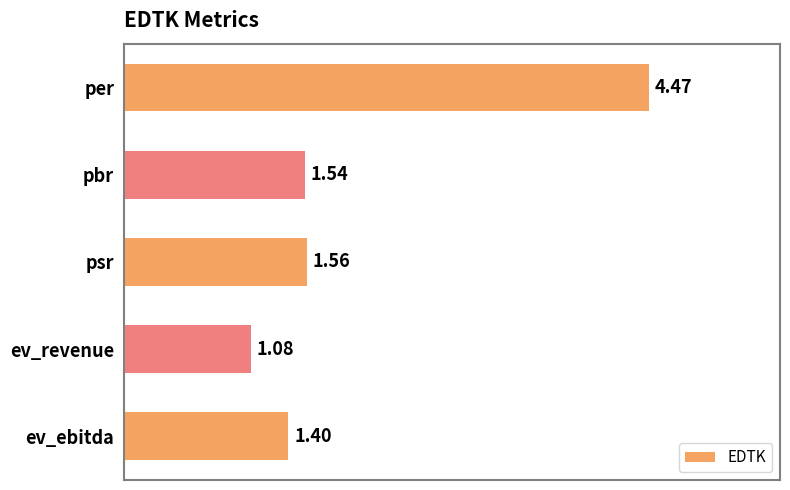

What is the ratio of the value at per to the value at ev_ebitda?

3.2